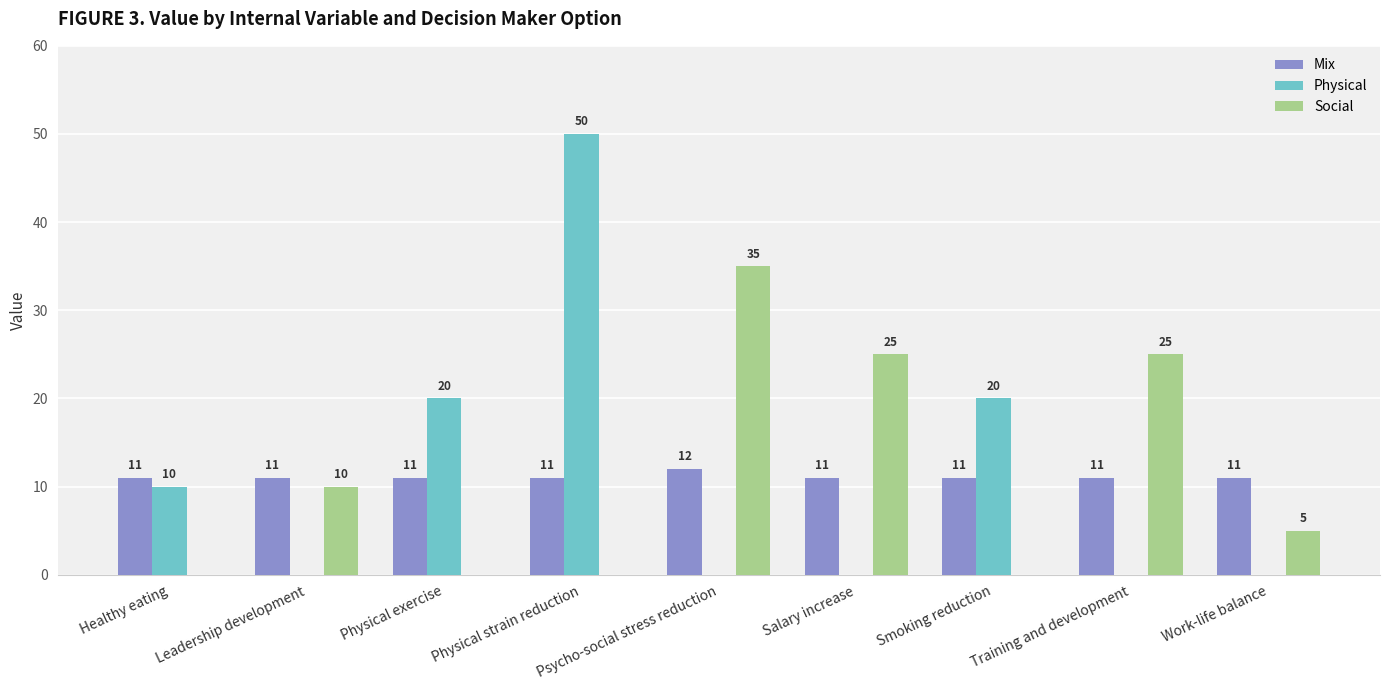

Which category has the highest value in the Social series?

Psycho-social stress reduction